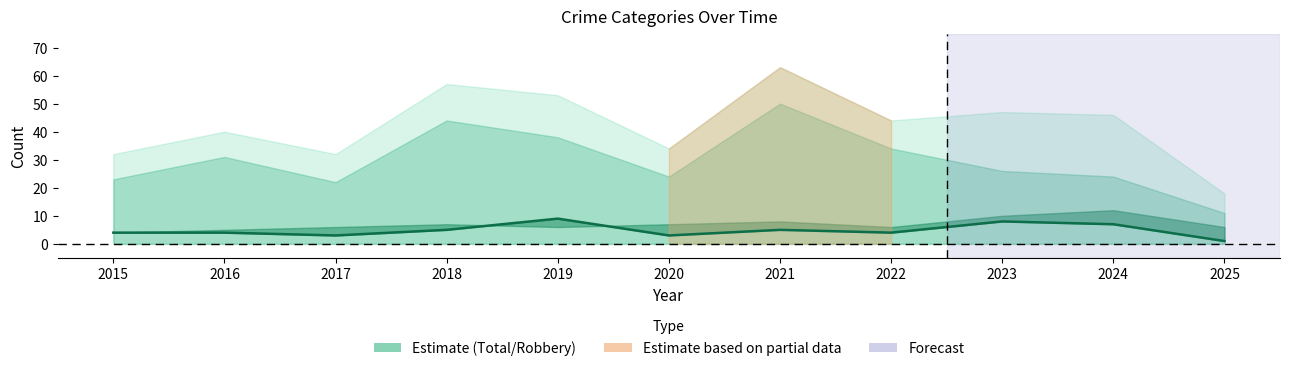

How many lines are shown in the chart?

1